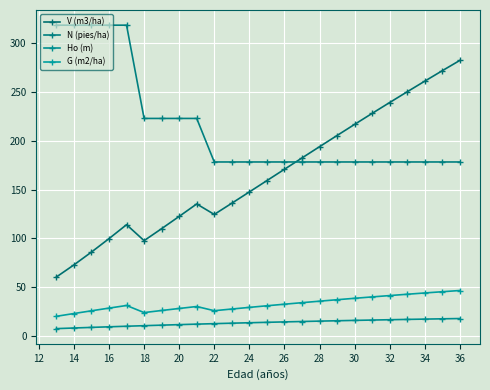

Count the number of data series in this chart.

4